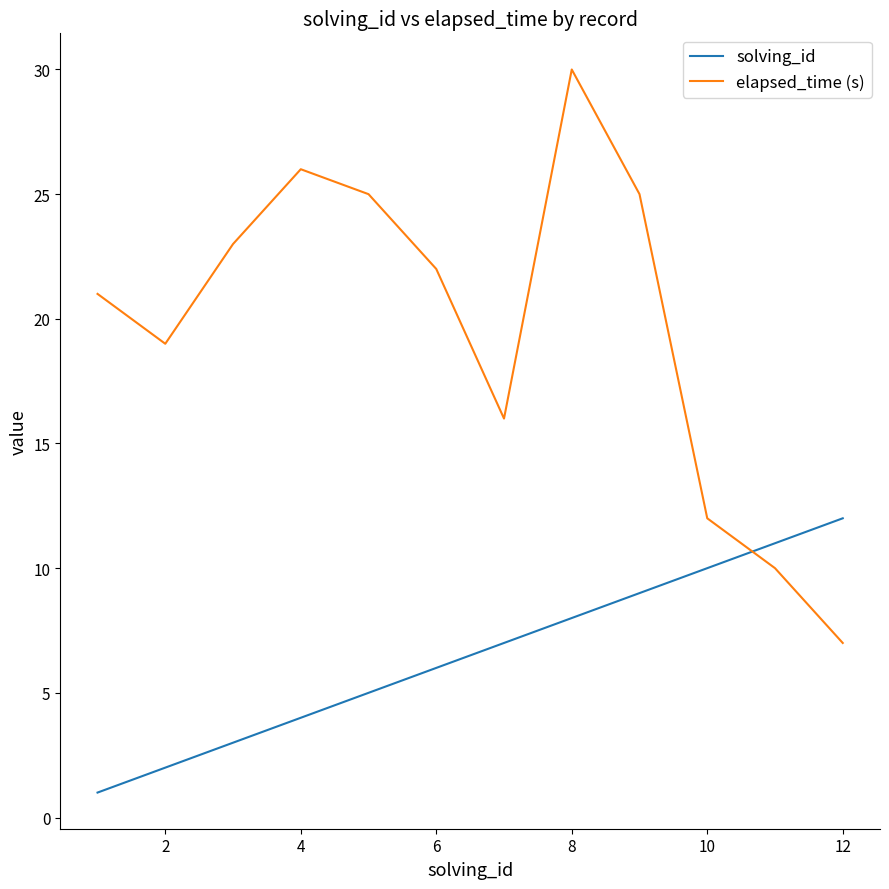

What is the greatest value displayed?

30